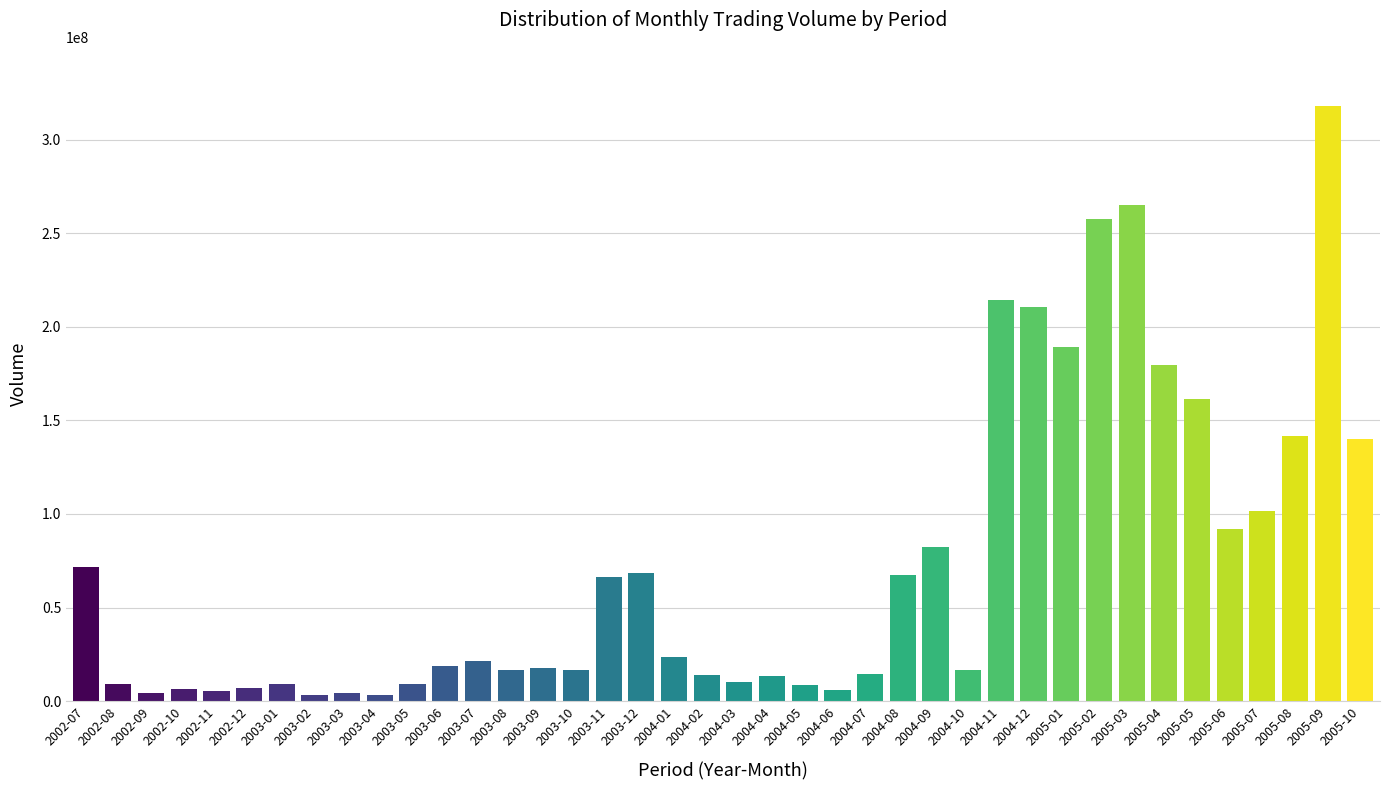

How many bars are there in total?

40